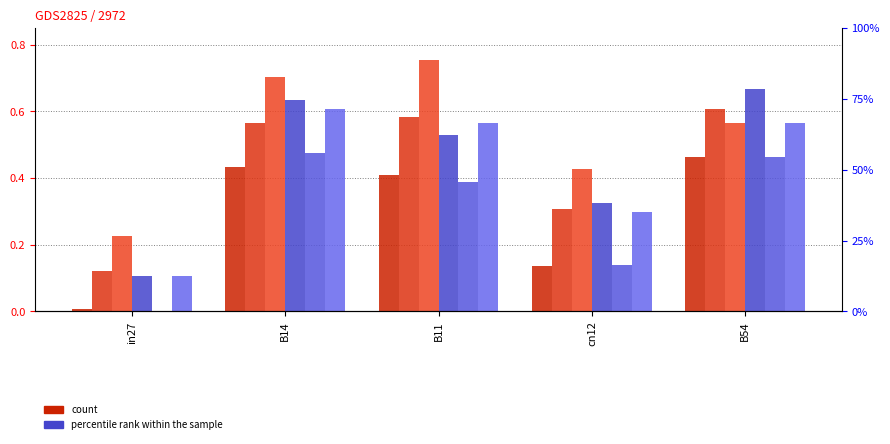

How many bars are there in each group?

6